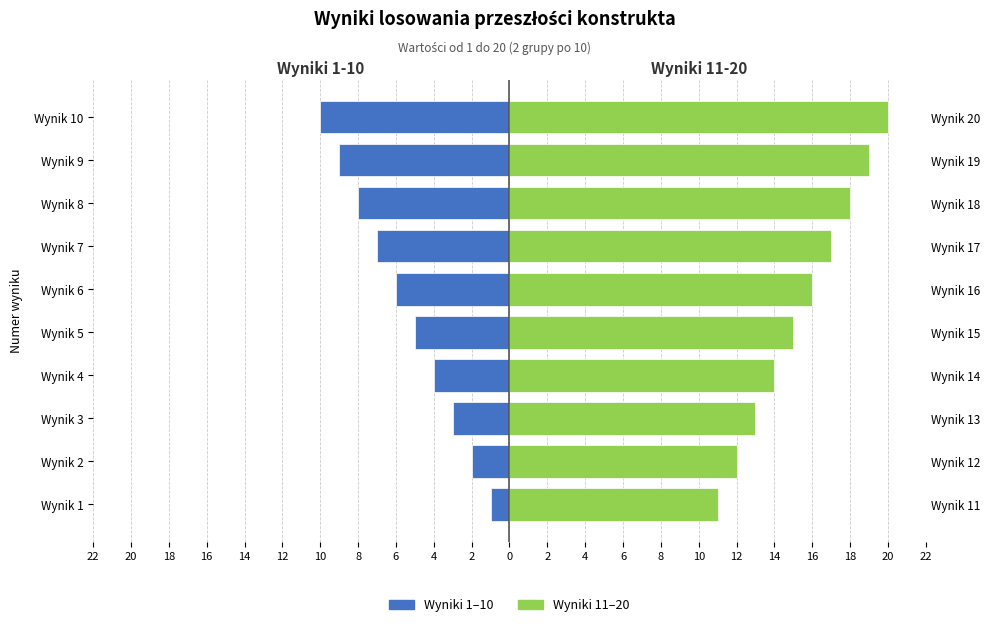

What is the sum of all Wyniki 11–20 values?

155